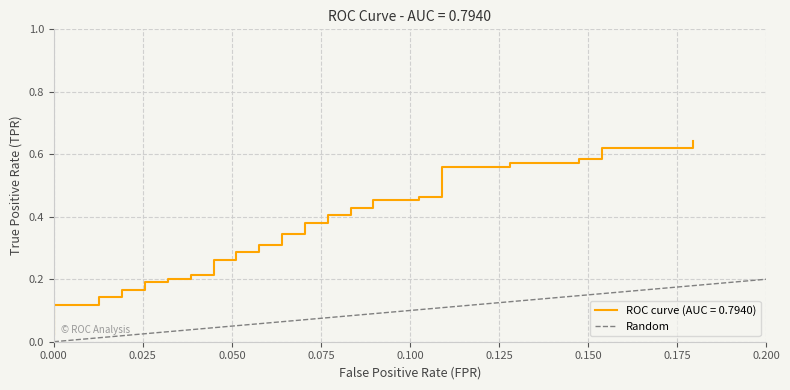

The chart shows a value of 1 at 0.000. True or false?

False